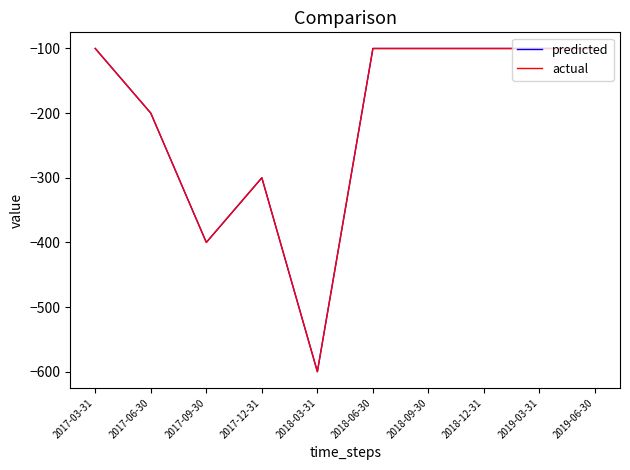

What position from the left is 2018-03-31?

5